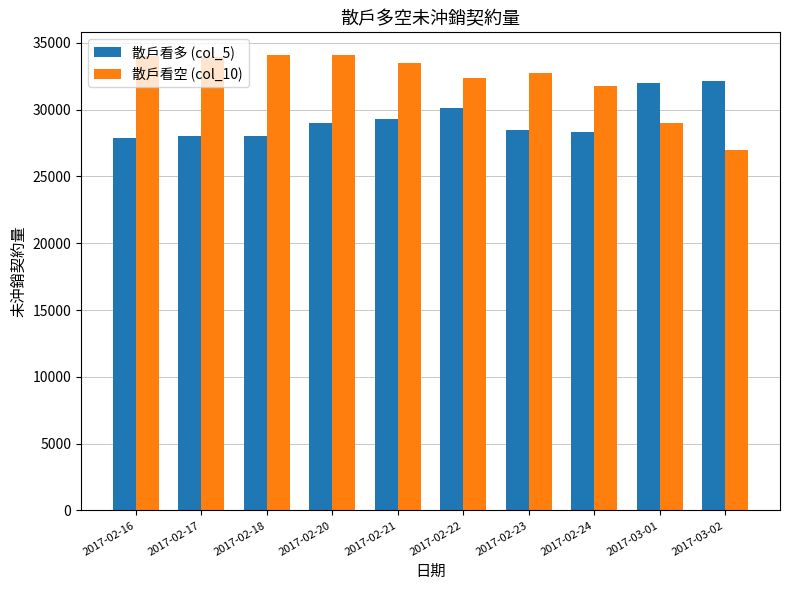

What is the total value across all series at 2017-02-21?

62809